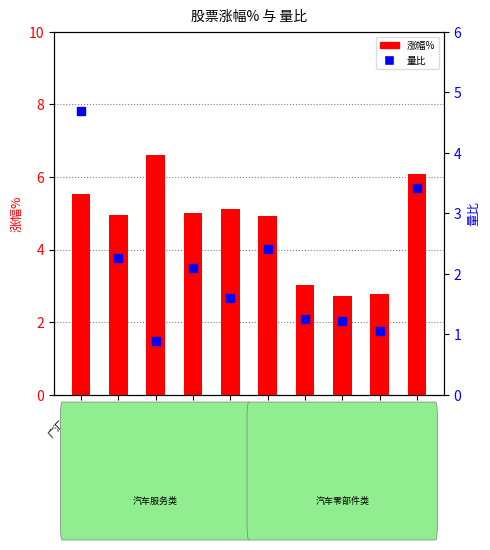

Which series contains the lowest Y value?

量比